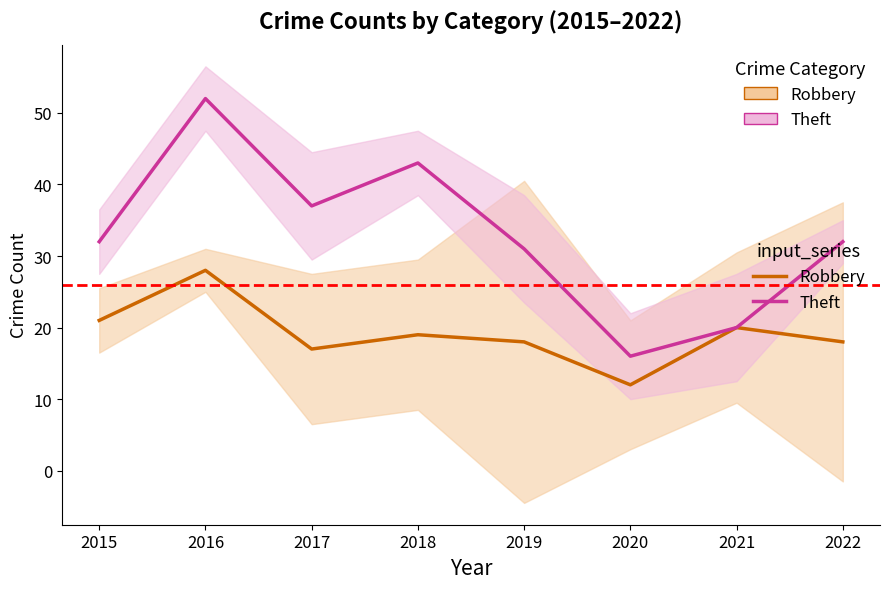

List the labels in order of Theft (primary) value, smallest first.

2020, 2021, 2019, 2015, 2022, 2017, 2018, 2016